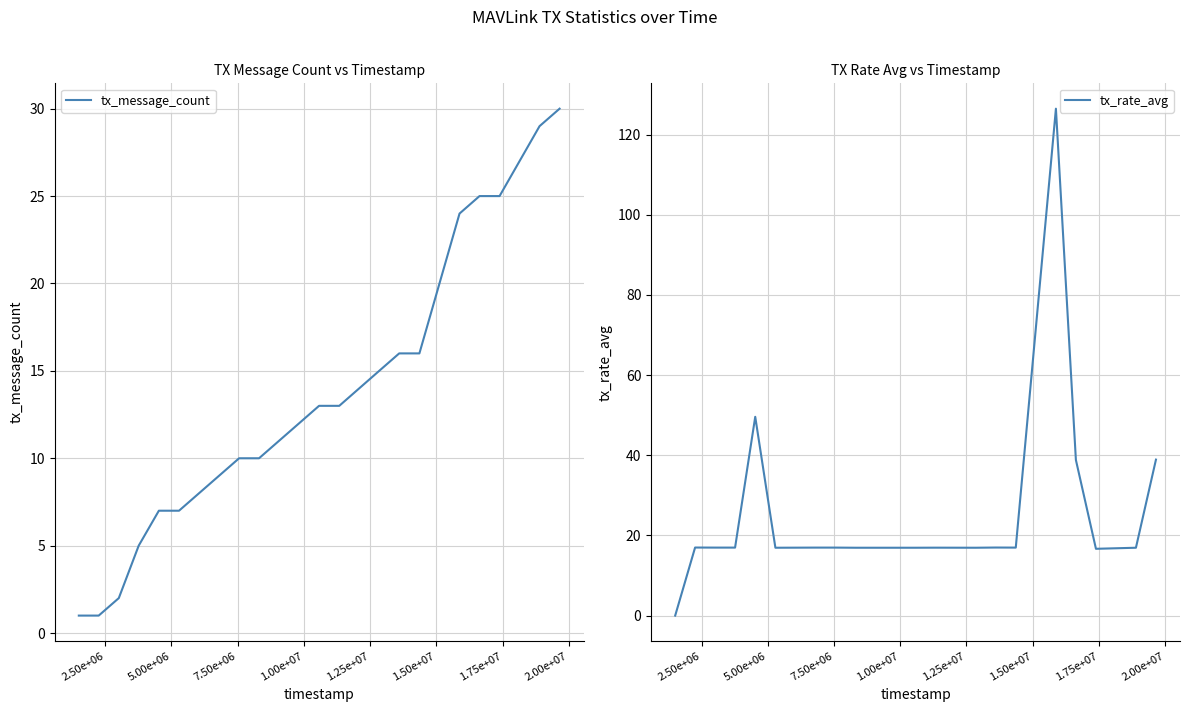

What is the highest value of the tx_message_count series?

30